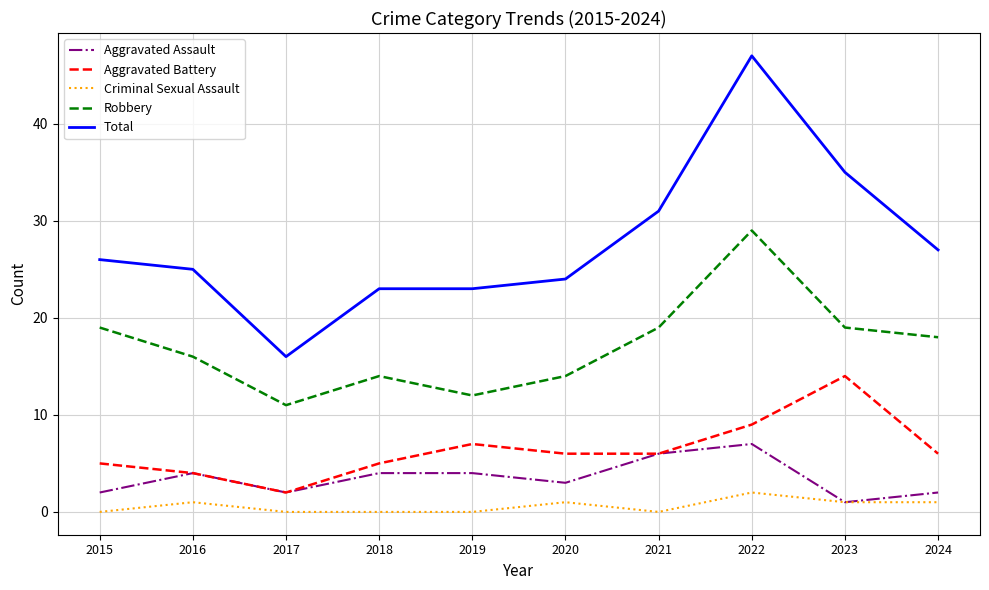

Is the value of Total at 2023 greater than the value of Criminal Sexual Assault at 2024?

Yes